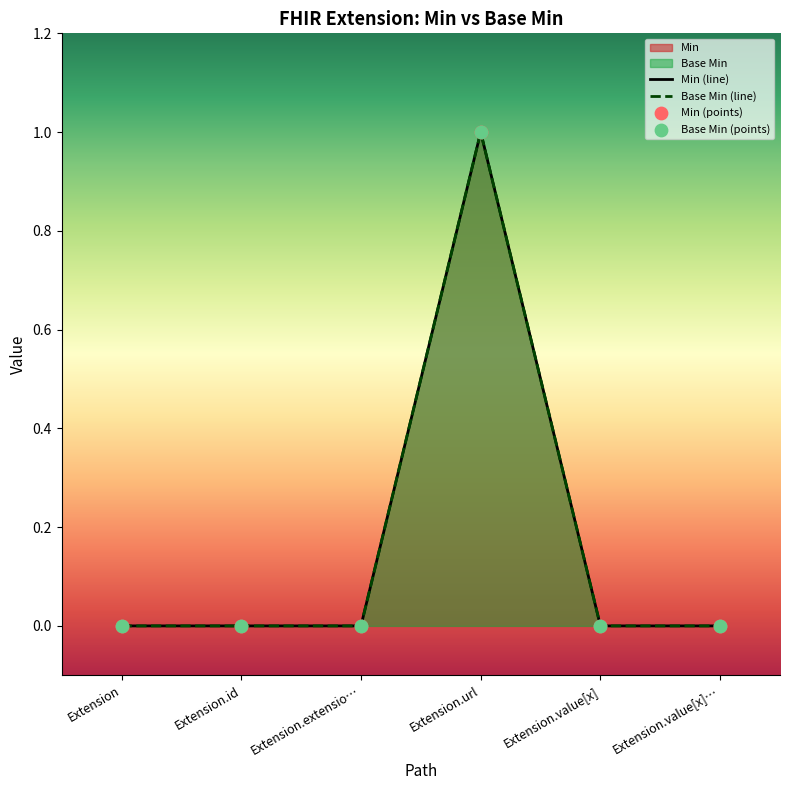

Is the value of Min at Extension.value[x] greater than the value of Base Min at Extension.value[x]?

No